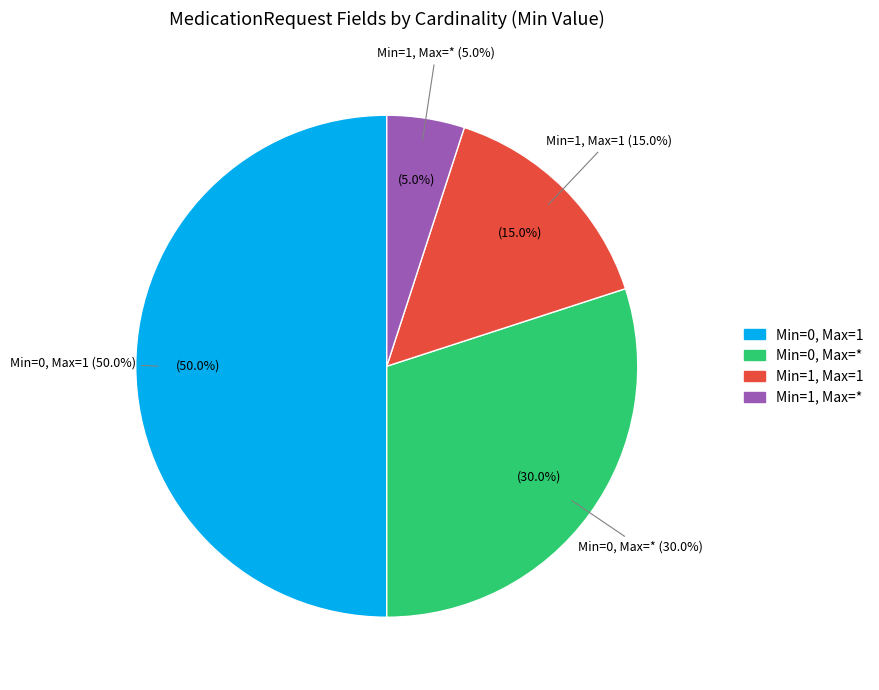

Does any single category account for the majority?

No